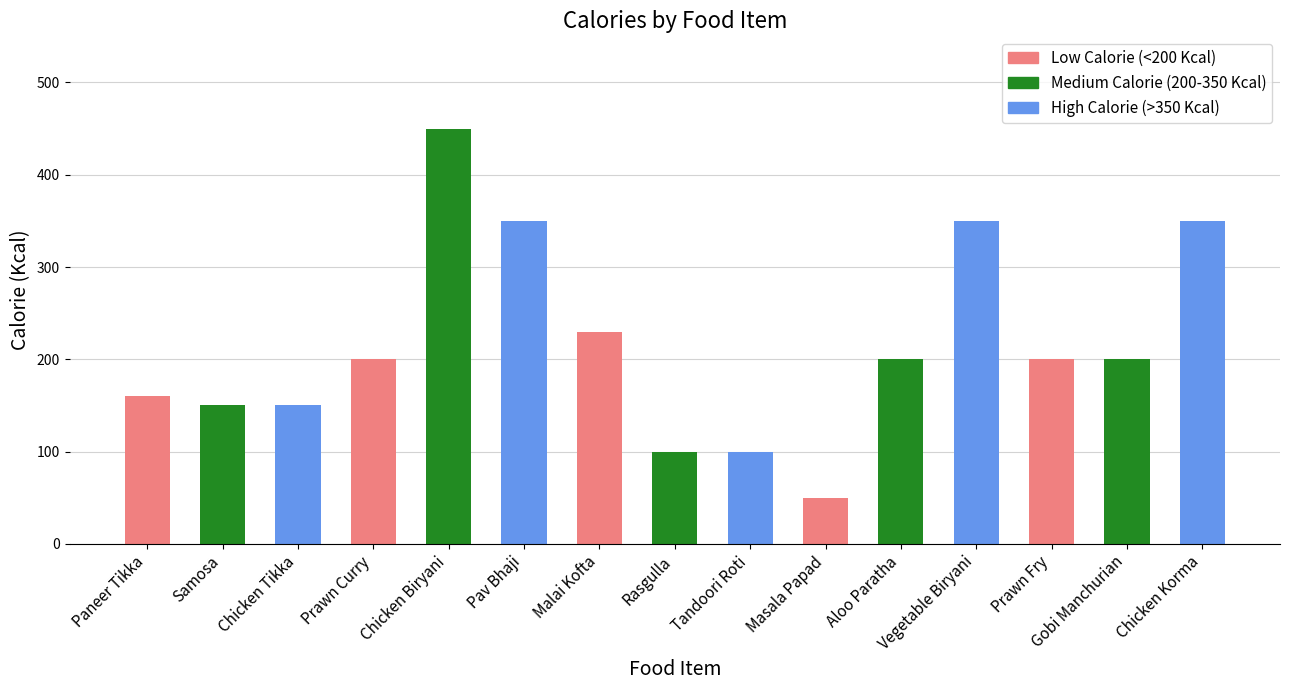

What is the difference between the values at Rasgulla and Paneer Tikka?

60